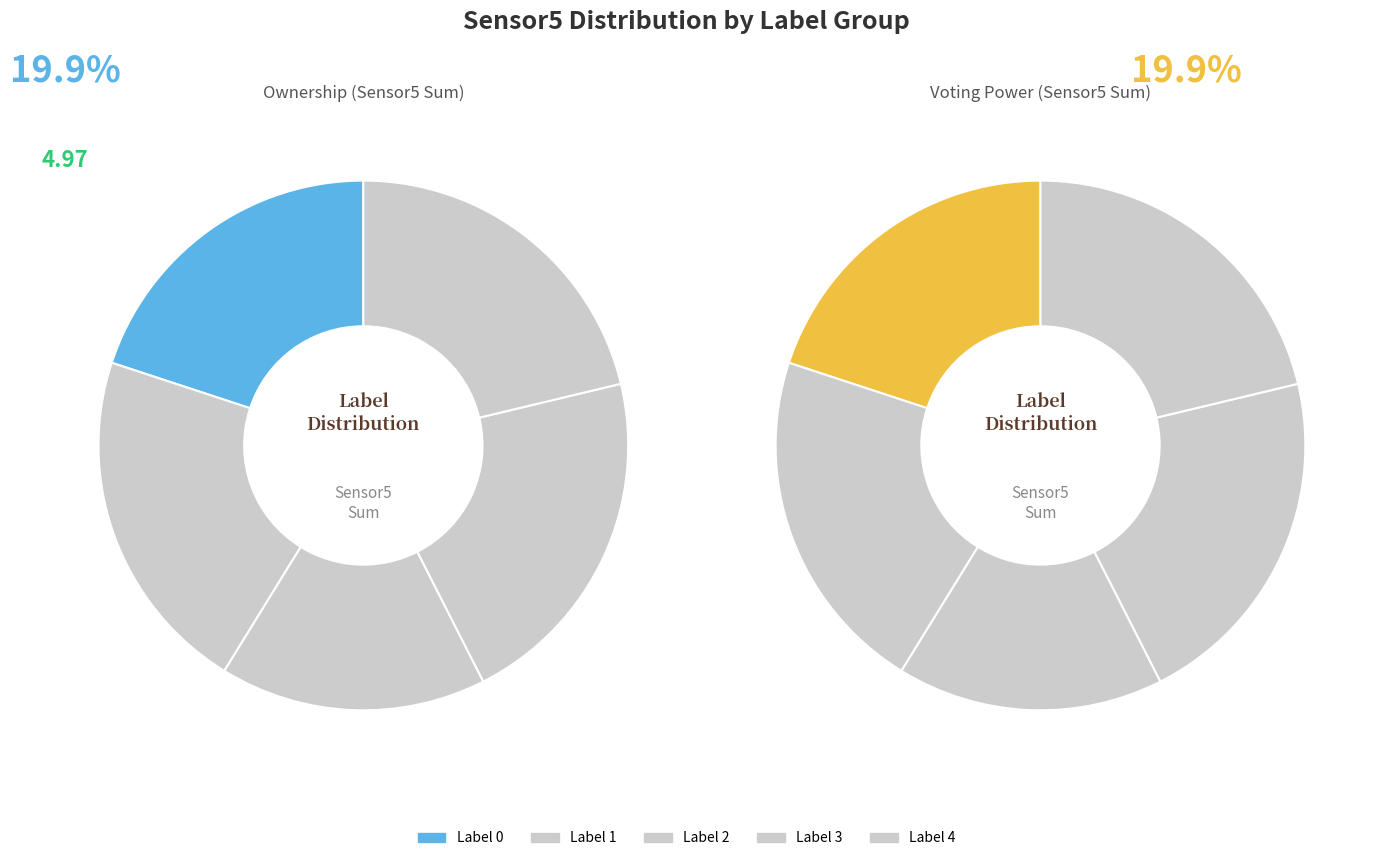

Does any single category account for the majority?

No